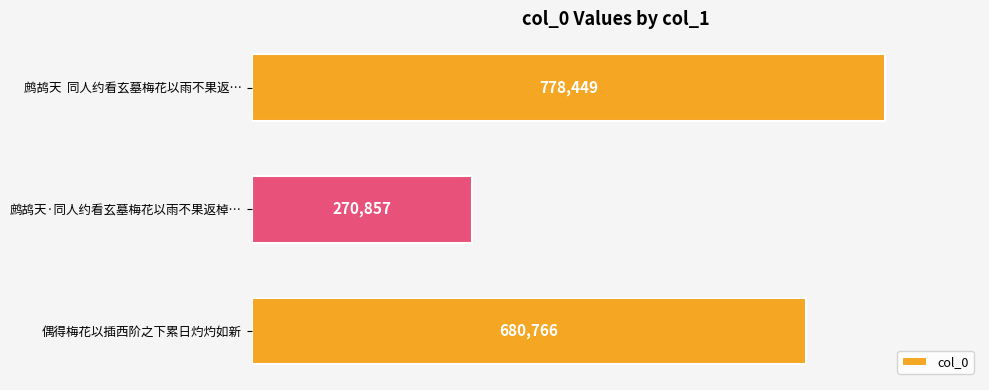

Reading bottom to top, what are all the values shown in this chart?

680766	270857	778449